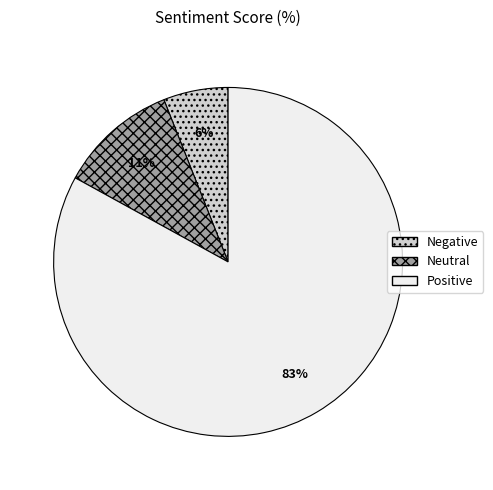

Which slice is the smallest?

Negative